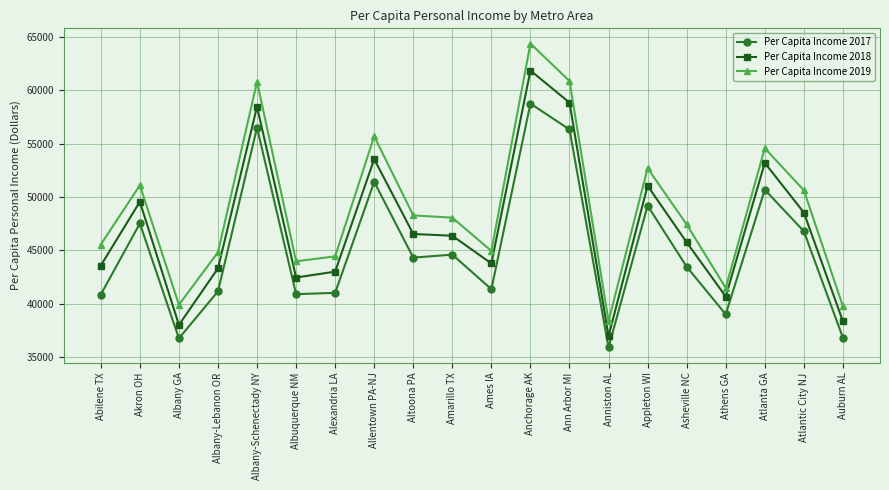

What are all the series names shown in the legend?

Per Capita Income 2017, Per Capita Income 2018, Per Capita Income 2019